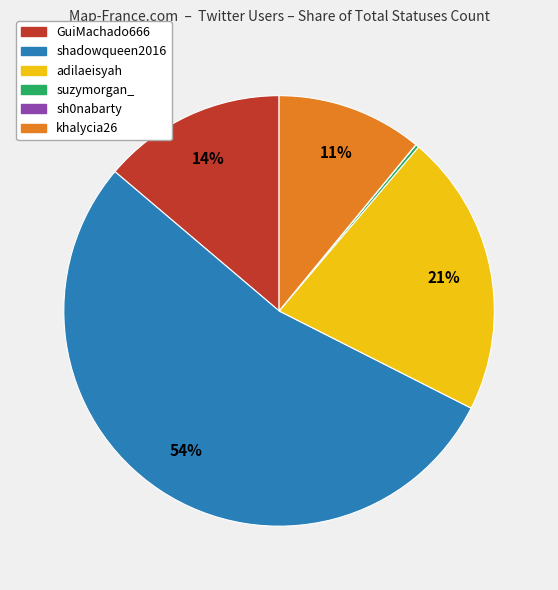

Does khalycia26 account for over 50% of the chart?

No